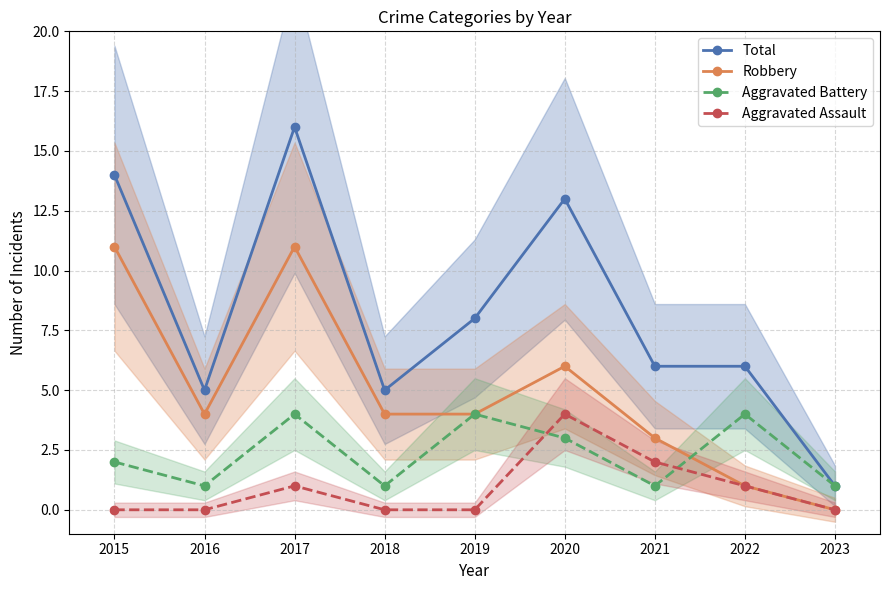

Where is the first local maximum for Aggravated Assault?

2017